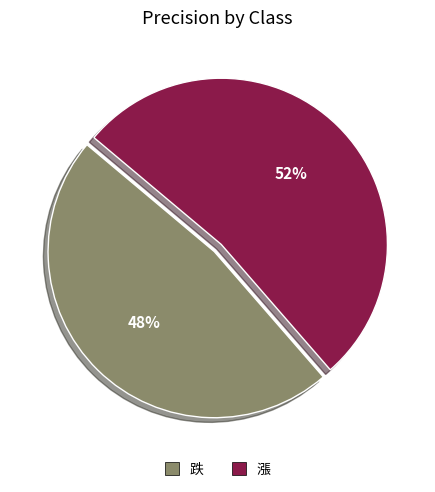

Which category accounts for the majority?

漲